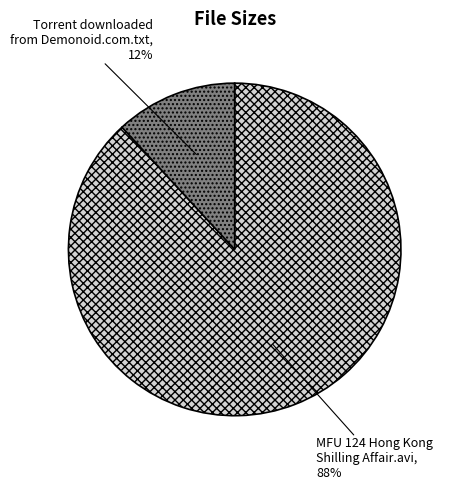

Which category accounts for the majority?

MFU 124 Hong Kong Shilling Affair.avi